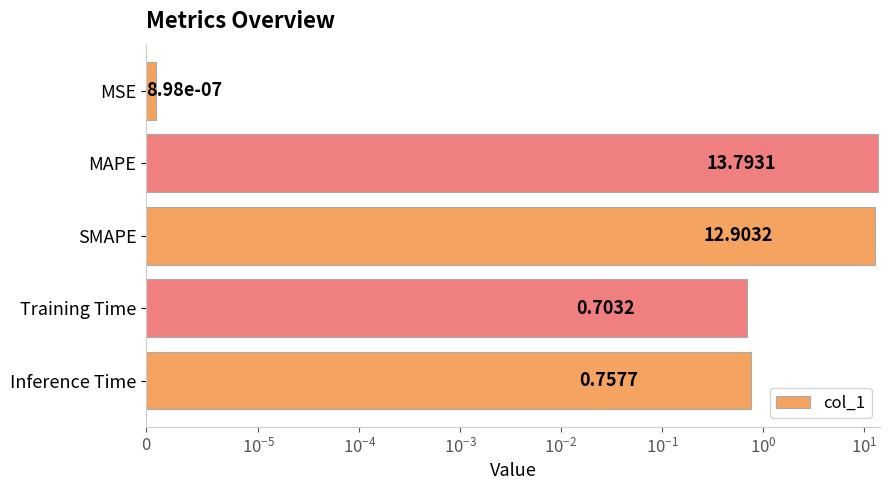

Reading left to right, transcribe all the data shown in this chart.

0.0	13.8	12.9	0.7	0.8